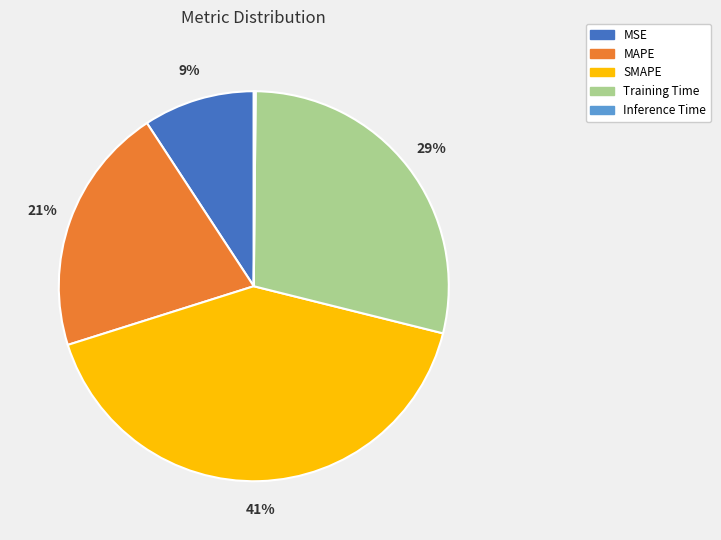

To the nearest percent, what is the average slice percentage?

20%